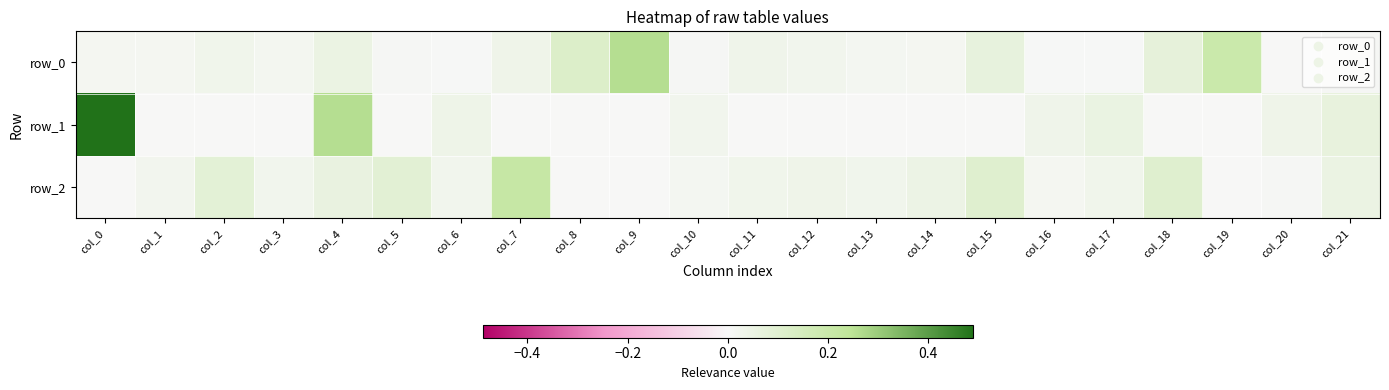

Is it true that row_2 equals 0.0 at col_1?

True